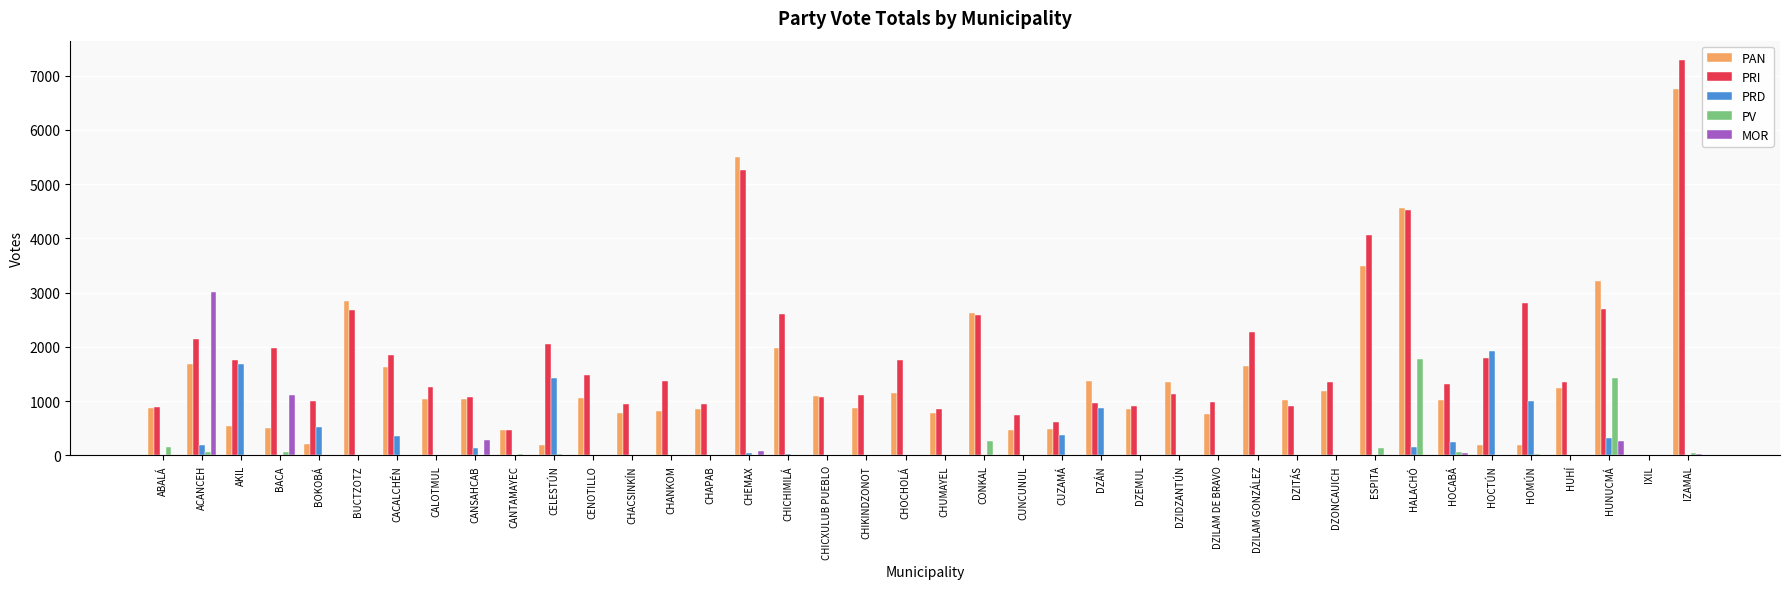

What is the sum of all PRD values?

9354